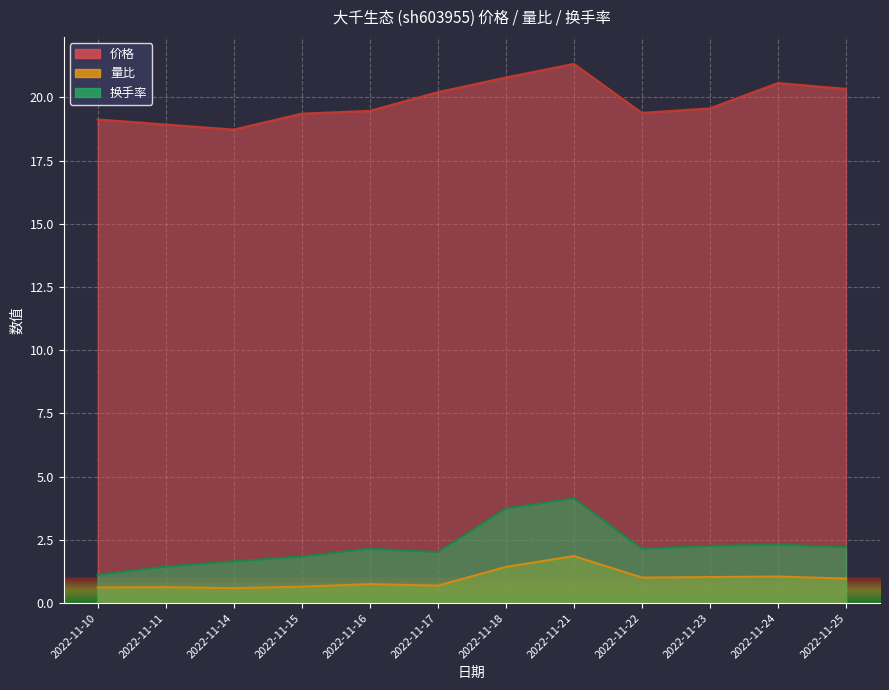

Is the value of 量比 at 2022-11-24 greater than the value of 价格 at 2022-11-21?

No